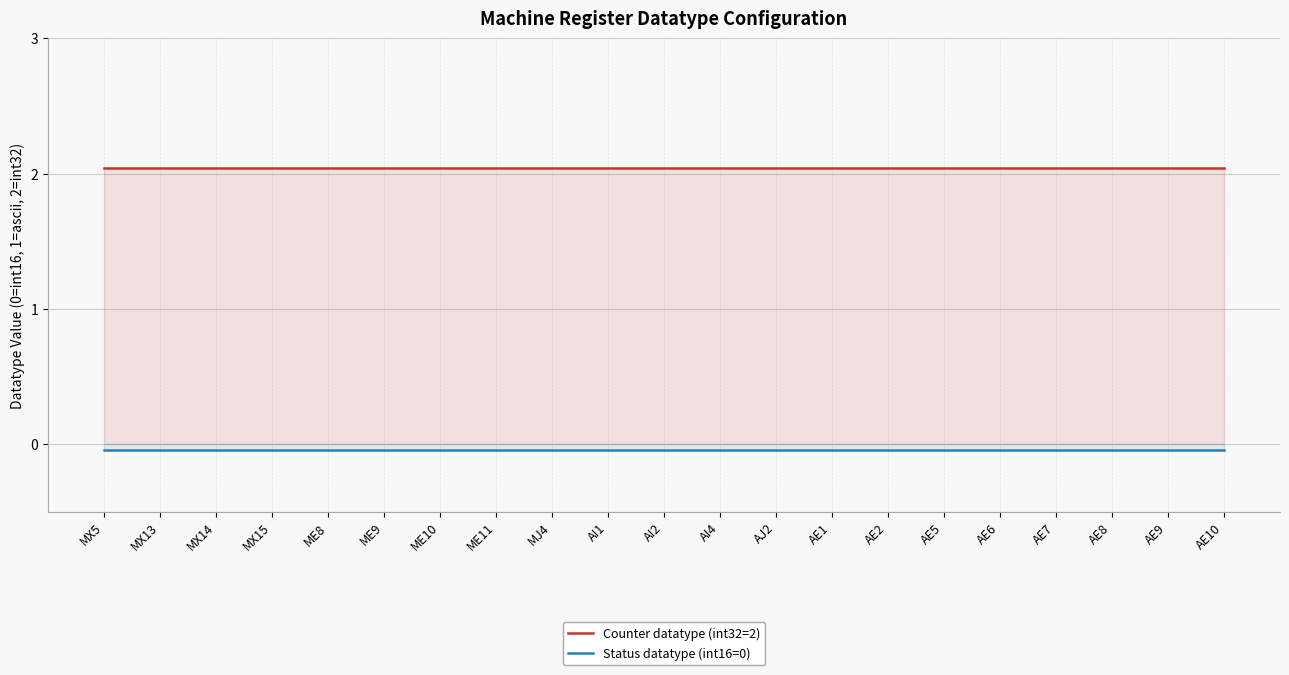

What is the difference between the highest and lowest values at MX13?

2.1